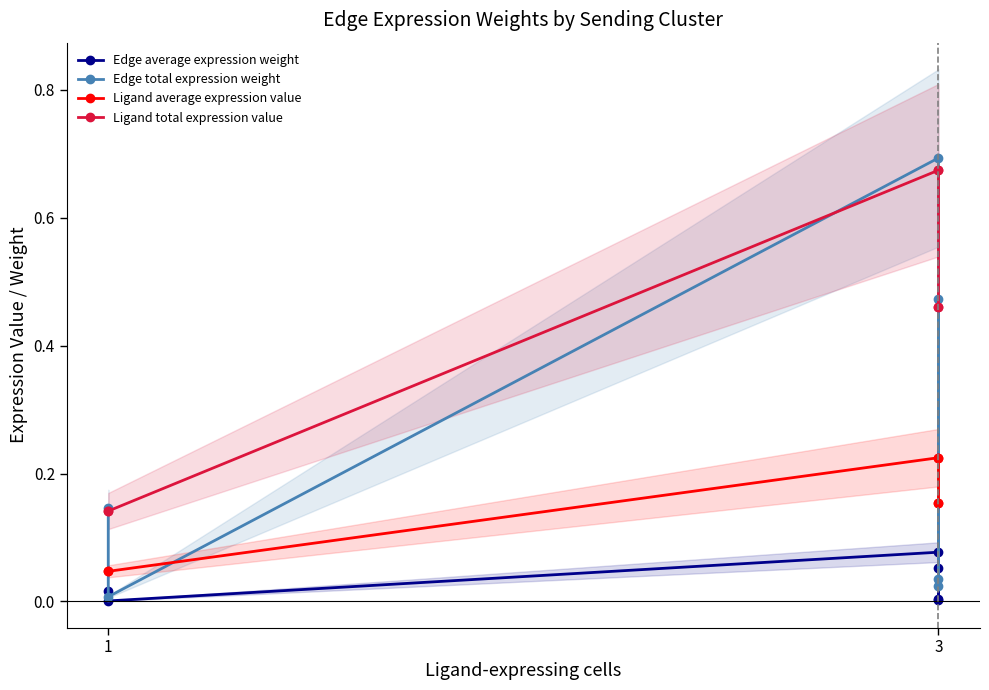

What is the difference between the maximum and minimum values in the Ligand average expression value series?

0.2